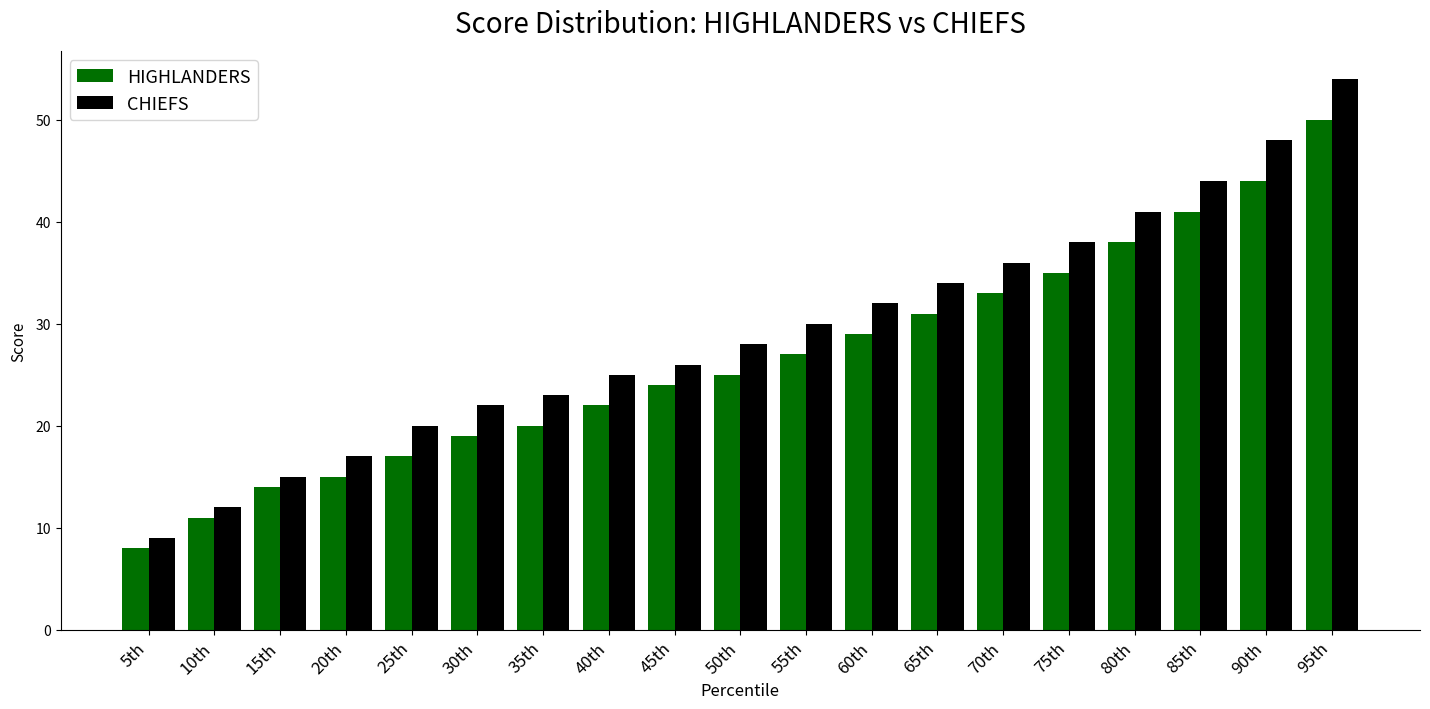

What is the total value across all series at 90th?

92